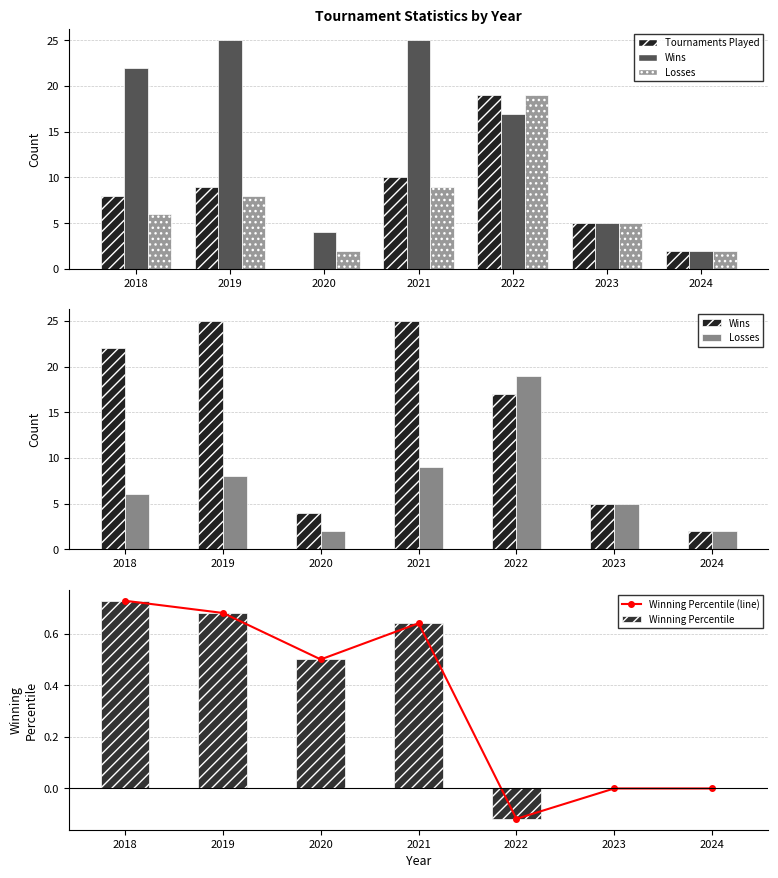

At which category is the sum across all series the highest?

2022